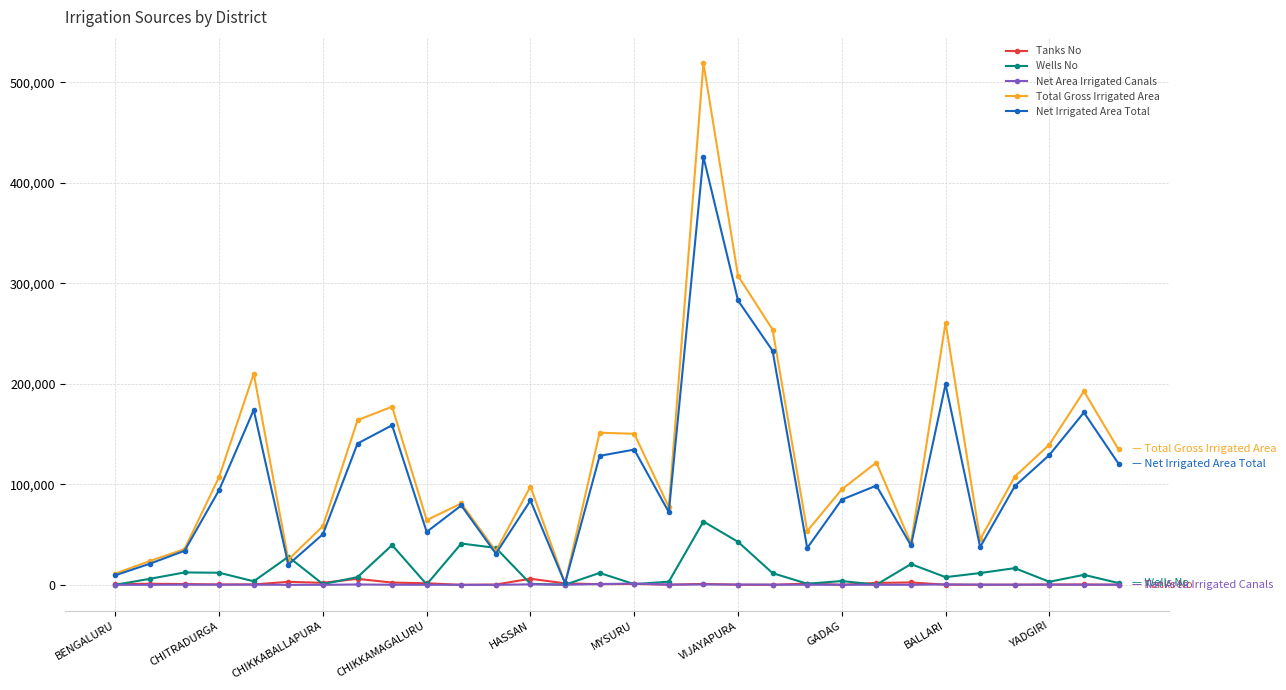

In Net Irrigated Area Total, how many points are higher than both neighbors (excluding endpoints)?

9